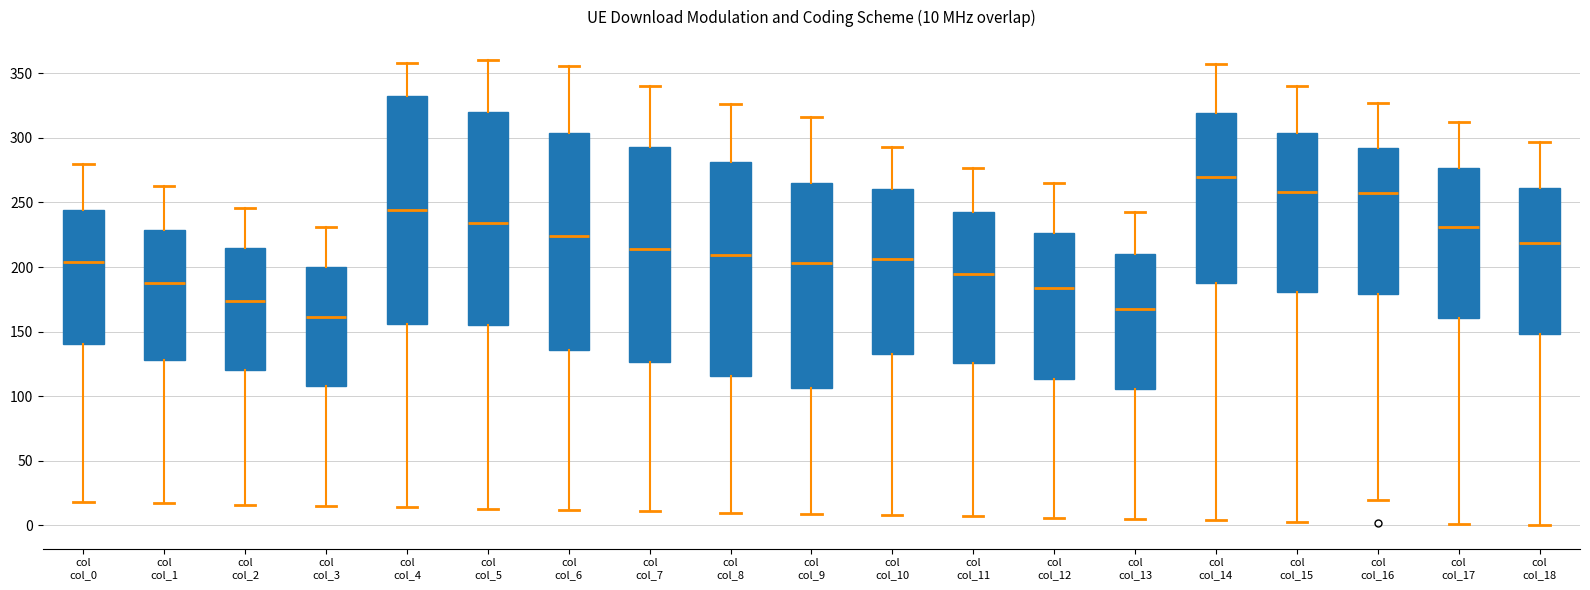

Which box is the tallest, from its lower edge to its upper edge?

col col_4